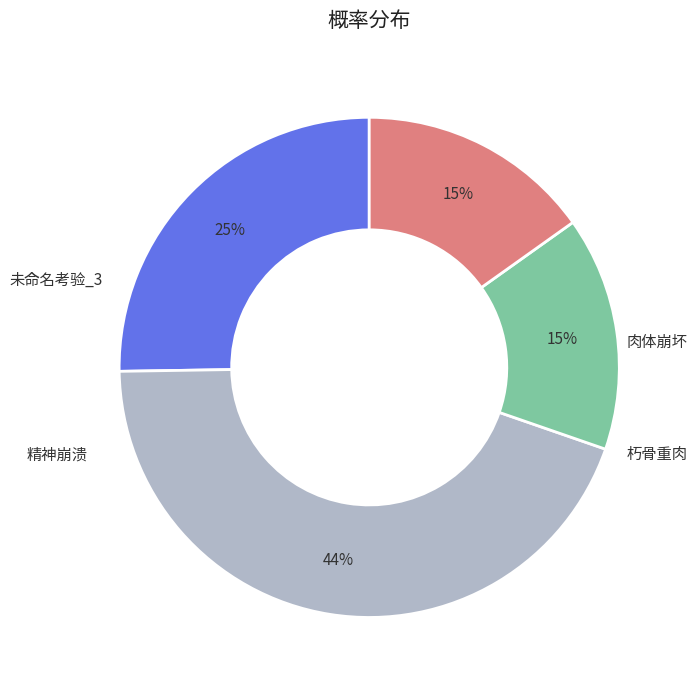

Is there a majority slice in this chart?

No